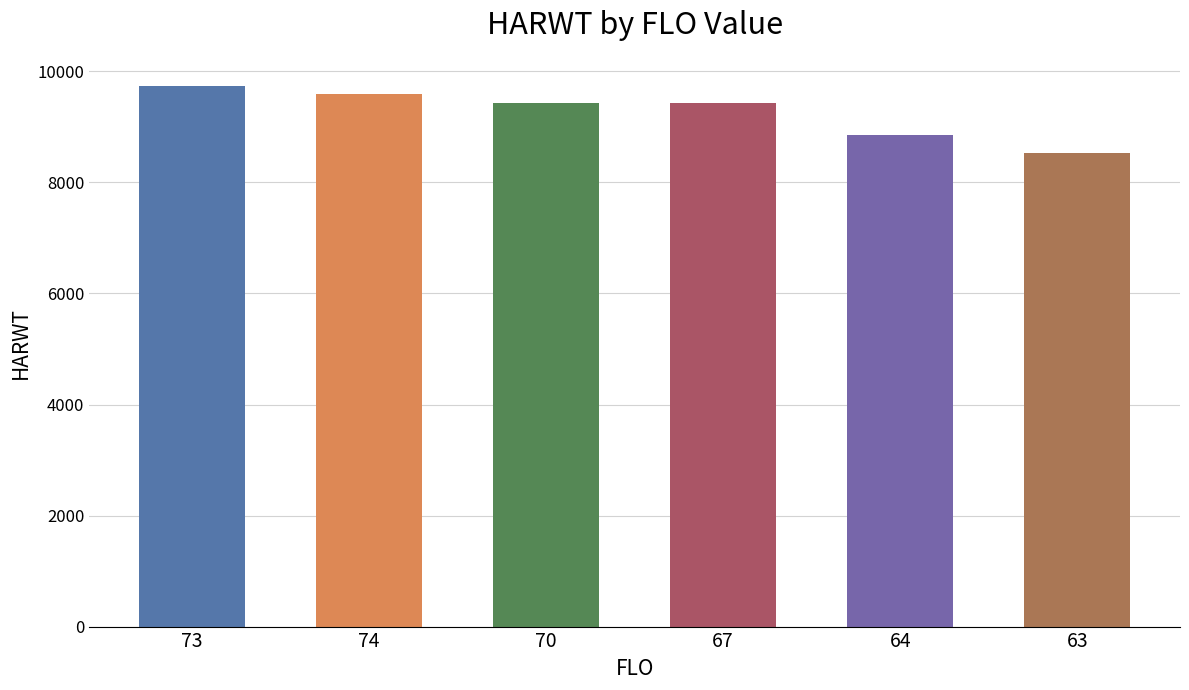

What is the ratio of the value at 63 to the value at 67?

0.9